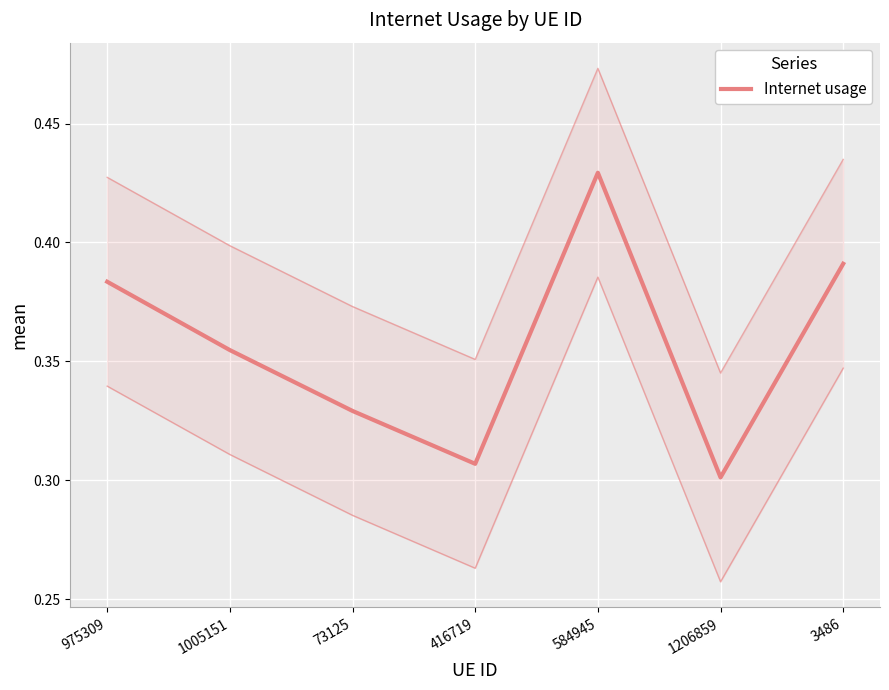

Between 416719 and 975309, which is larger?

975309